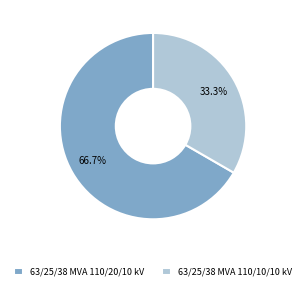

What is the ratio of the value at 63/25/38 MVA 110/10/10 kV to the value at 63/25/38 MVA 110/20/10 kV?

0.5